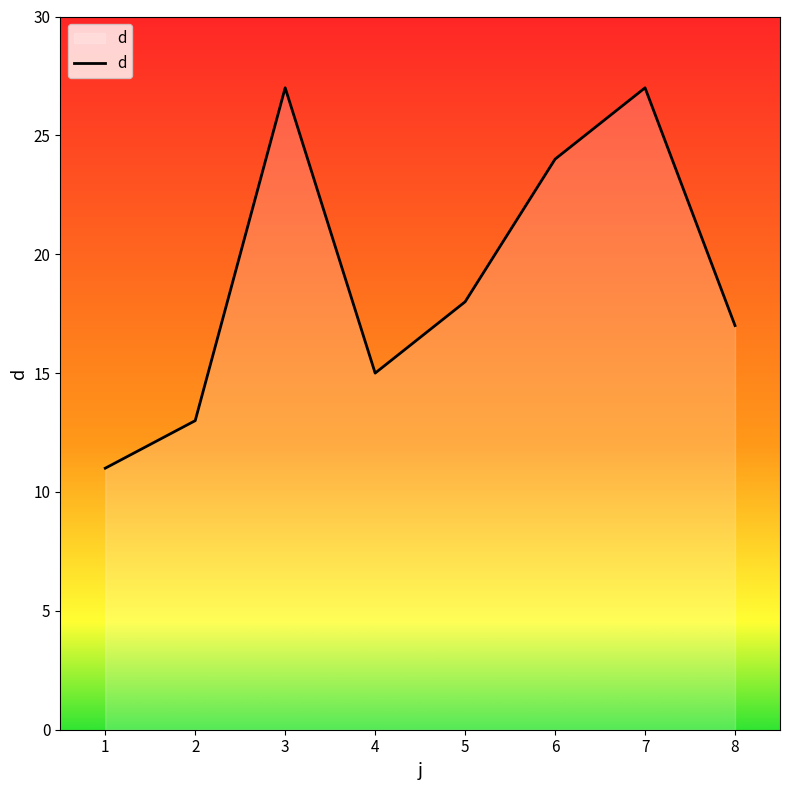

What is the greatest value displayed?

27